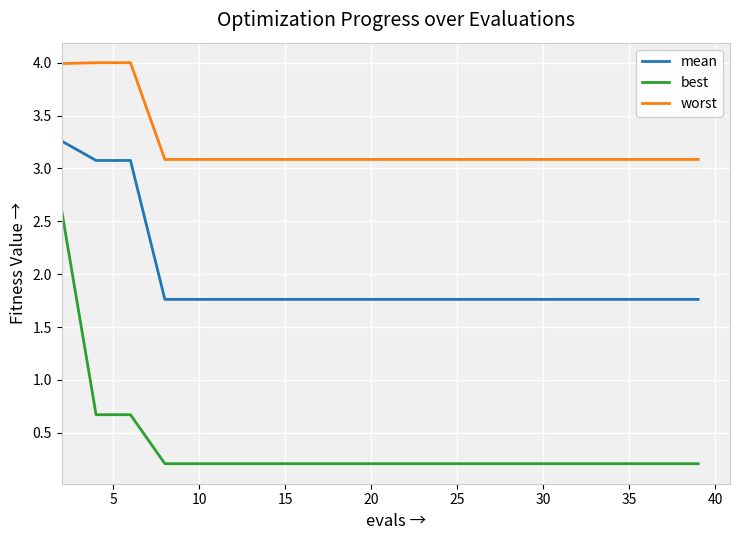

What is the minimum value for worst?

3.1